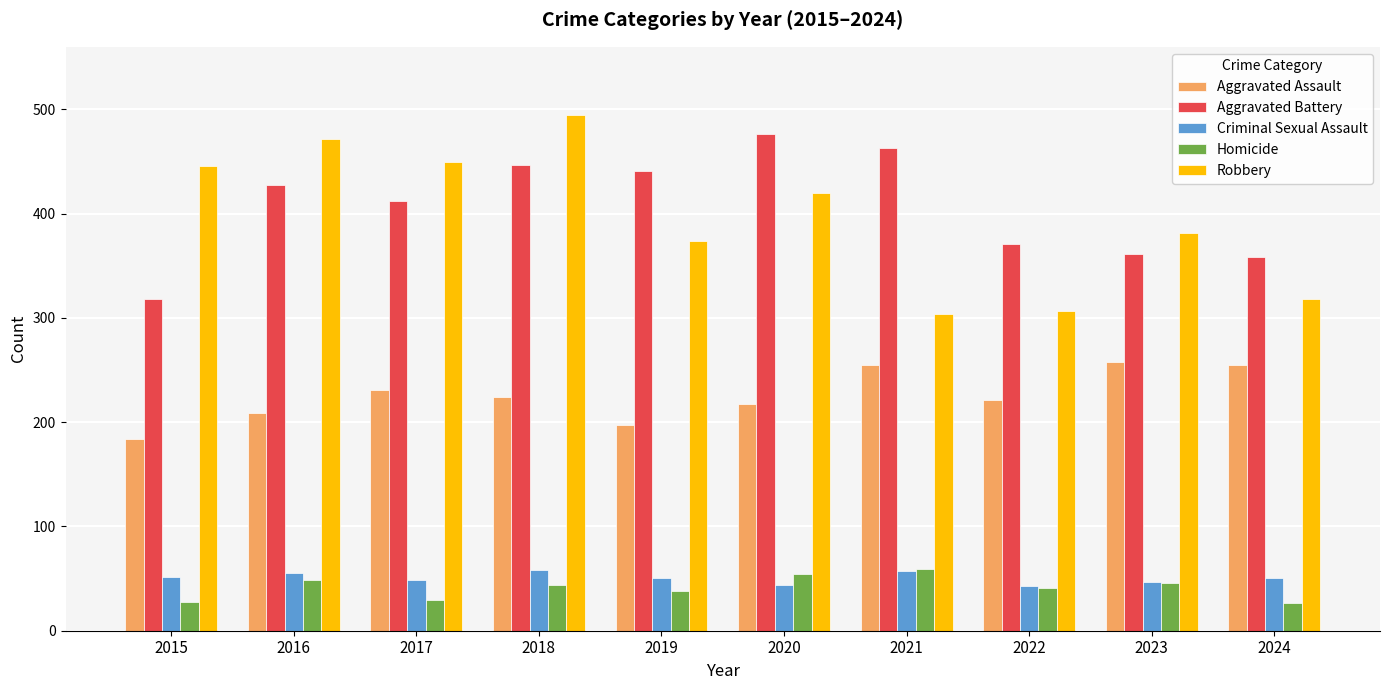

What is the difference between the Aggravated Battery values at 2020 and 2023?

115